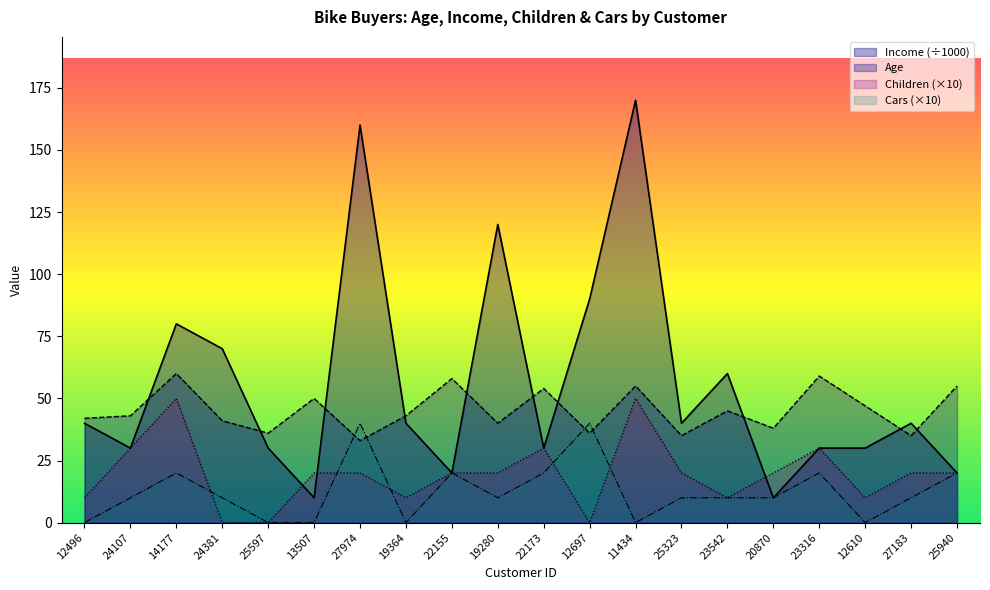

The Income series shows 10 at 13507. True or false?

True